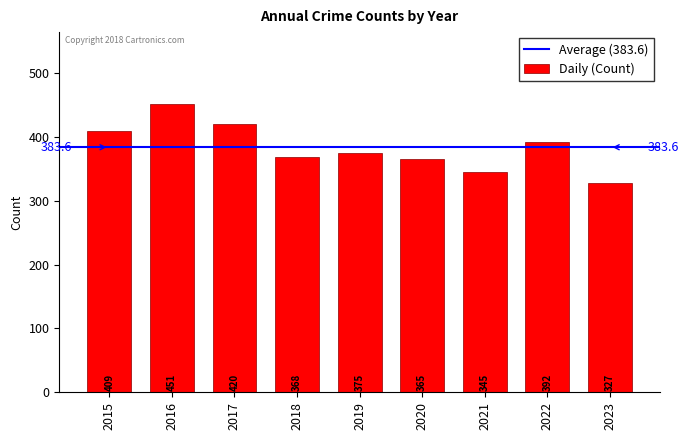

What value does the data have at 2017, to the nearest 5?

420